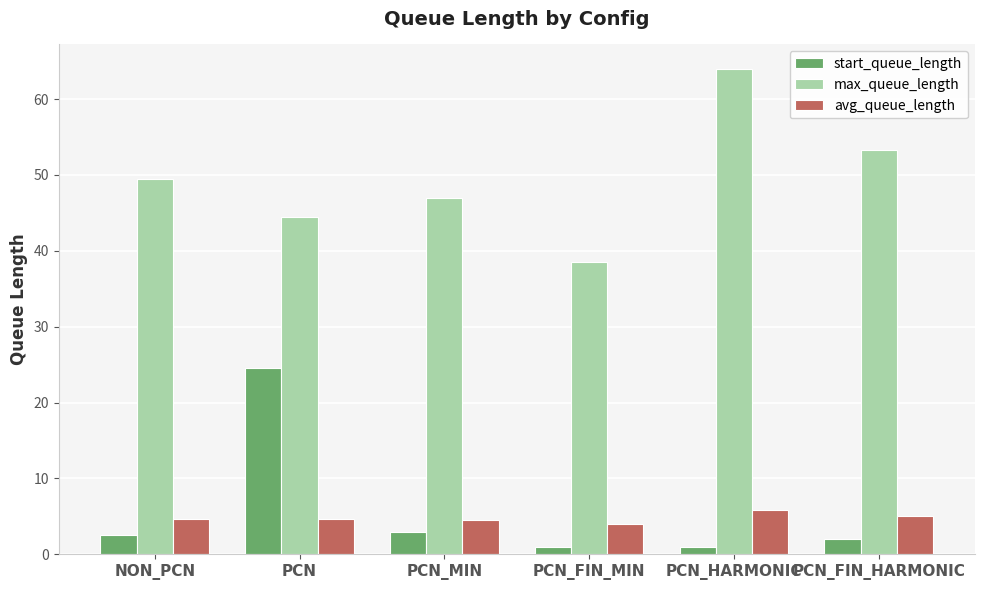

What is the difference between the highest and lowest values at PCN_FIN_MIN?

37.5